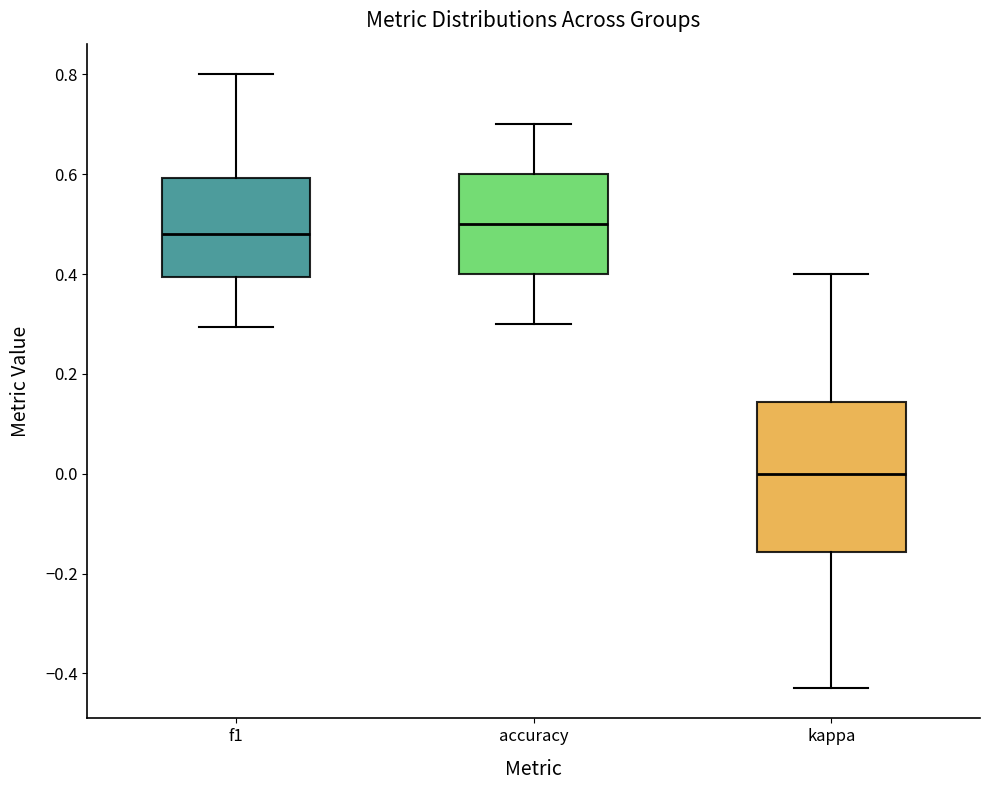

Which box is the tallest, from its lower edge to its upper edge?

kappa